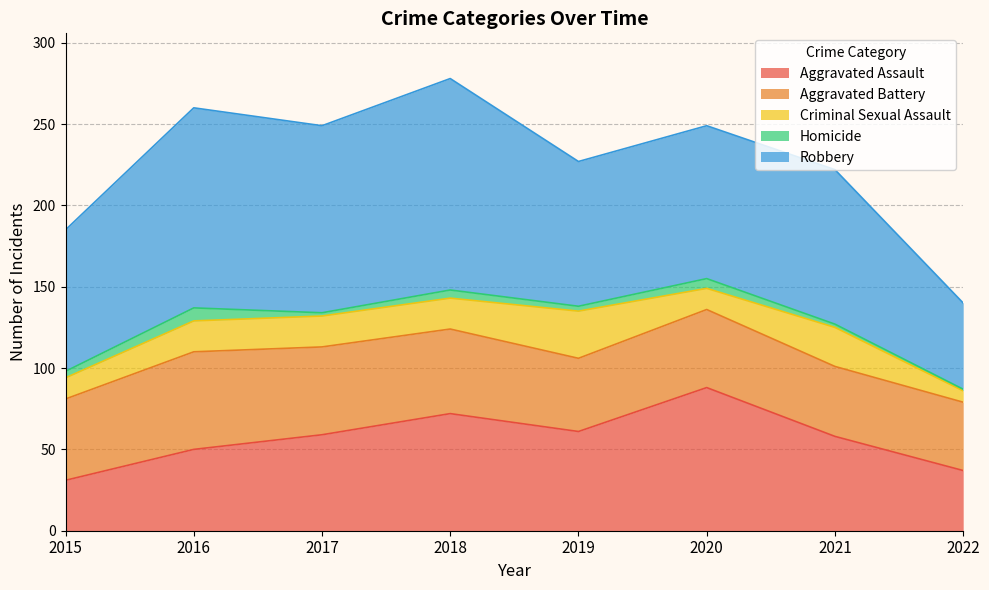

The Aggravated Assault series shows 88 at 2020. True or false?

True